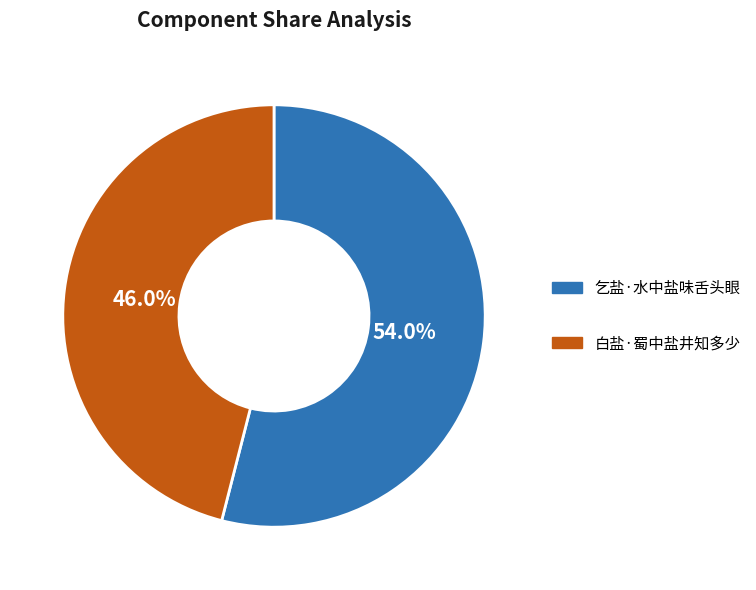

How many slices are in this pie chart?

2